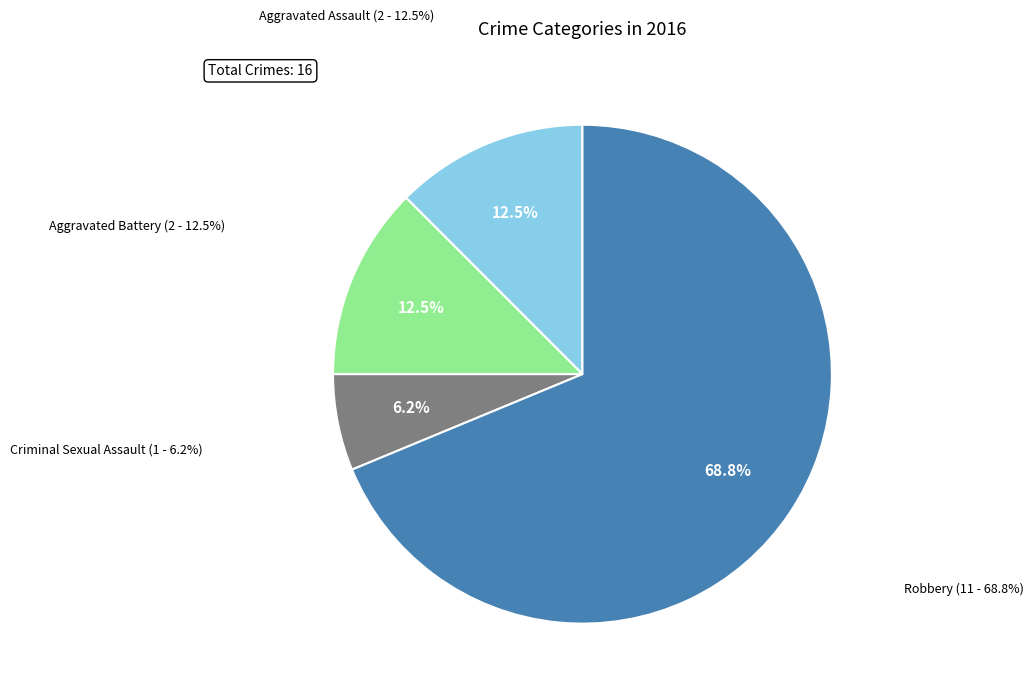

To the nearest percent, what percentage of the pie is Criminal Sexual Assault?

6%